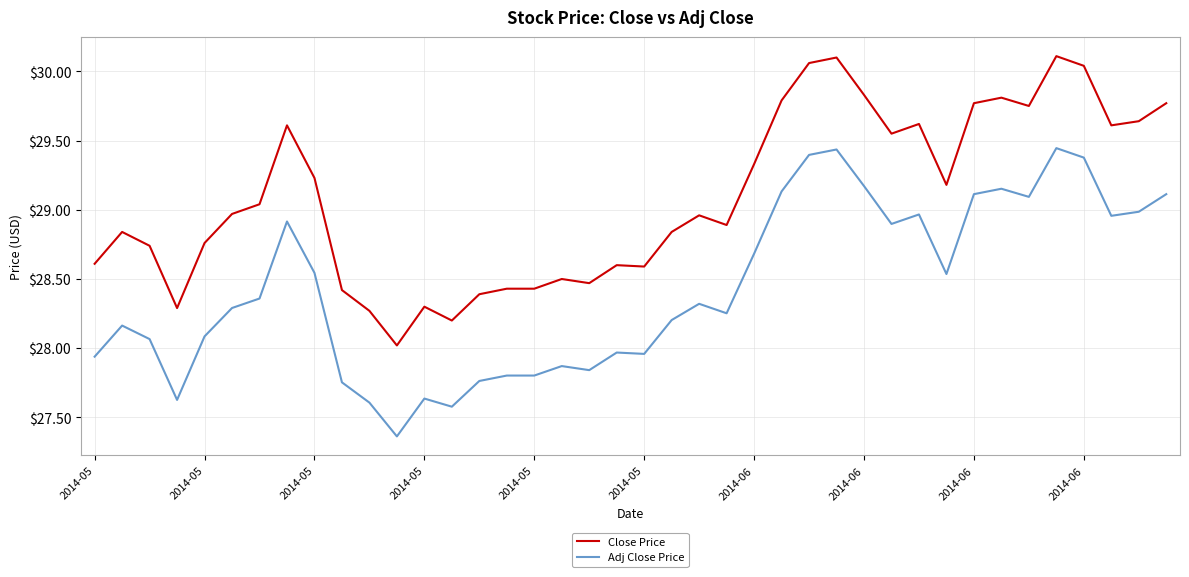

What is the difference between the maximum and minimum values in the Close Price series?

2.1